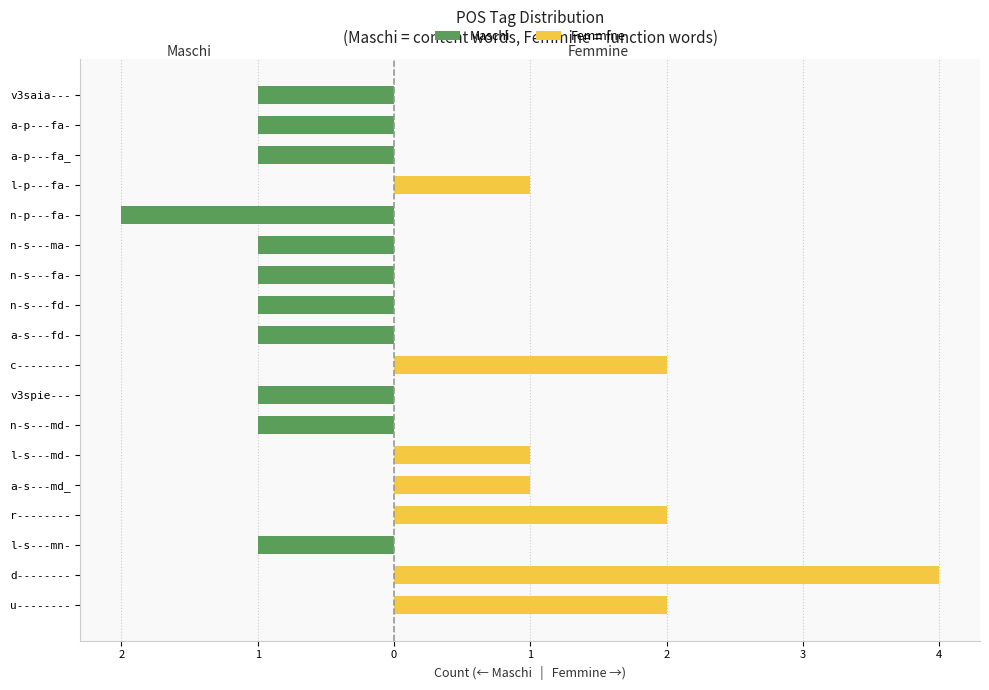

Read the Maschi value at l-s---mn-.

-1